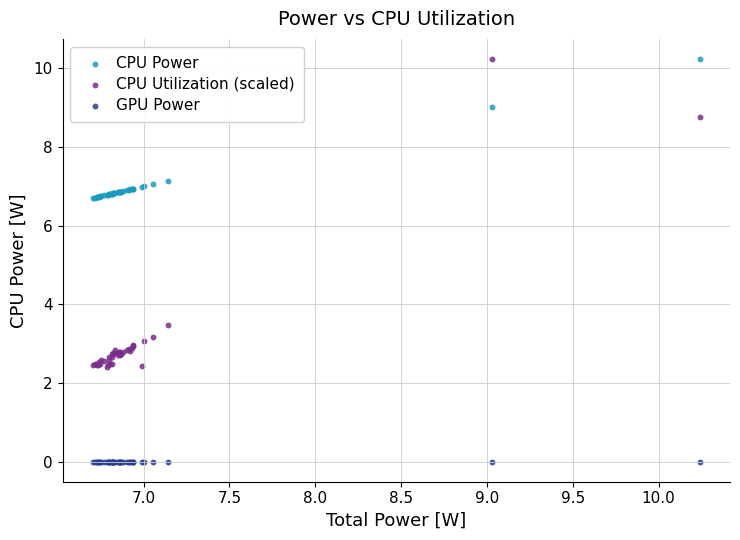

Which series reaches the minimum Y coordinate?

GPU Power